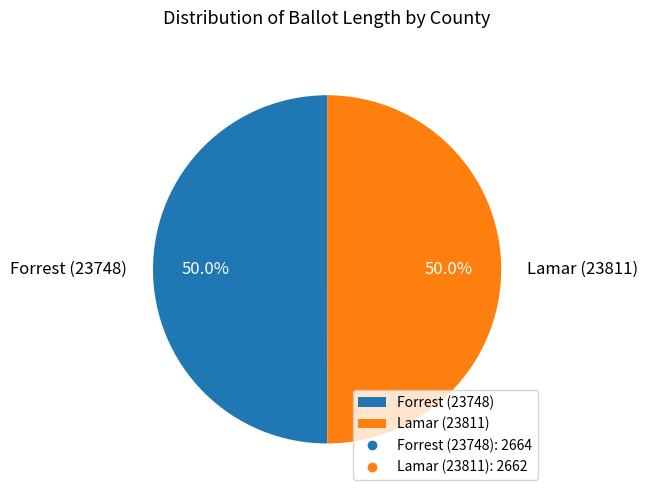

Approximately how many times larger is the value at Lamar (23811) compared to Forrest (23748)?

1.0